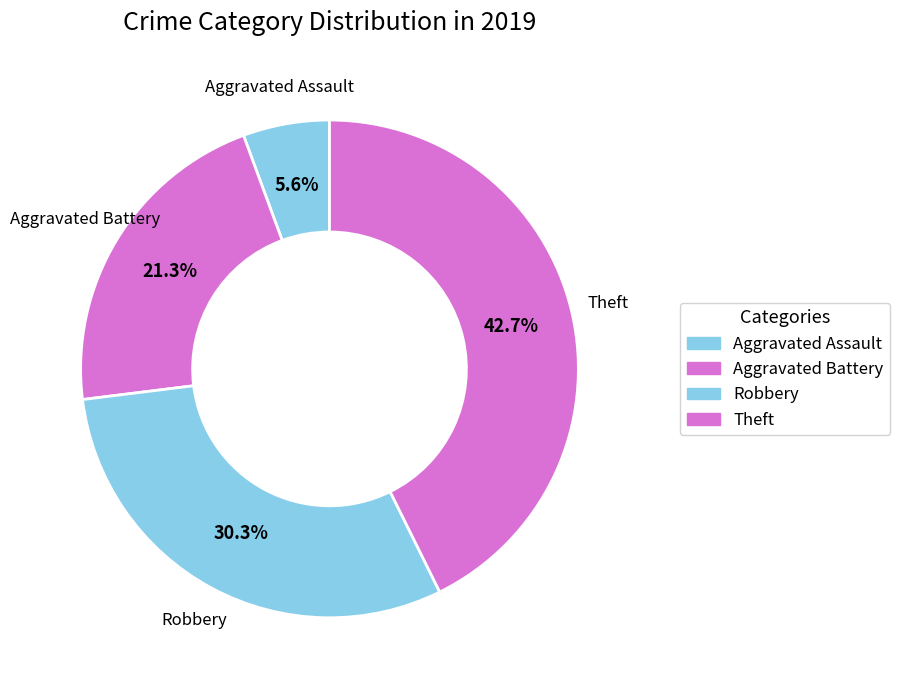

How much of the chart is everything except Aggravated Assault?

94.4%